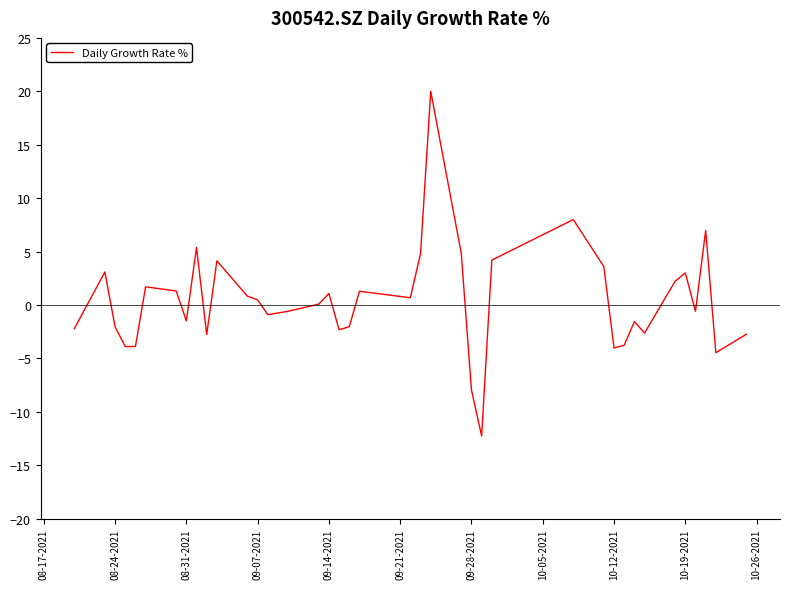

How many categories are shown in the chart?

40